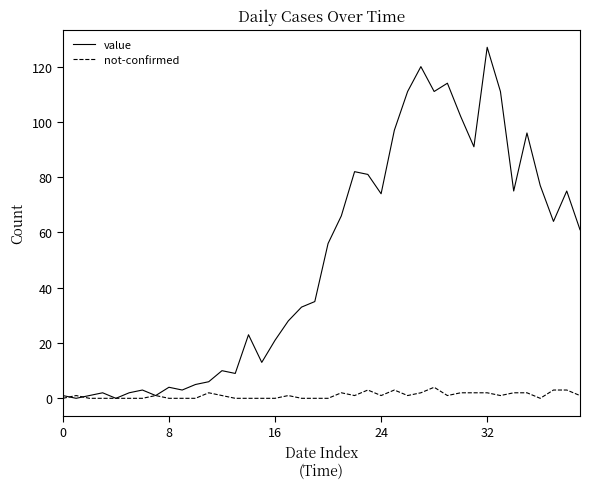

Is this an area chart (filled region under the line)?

No